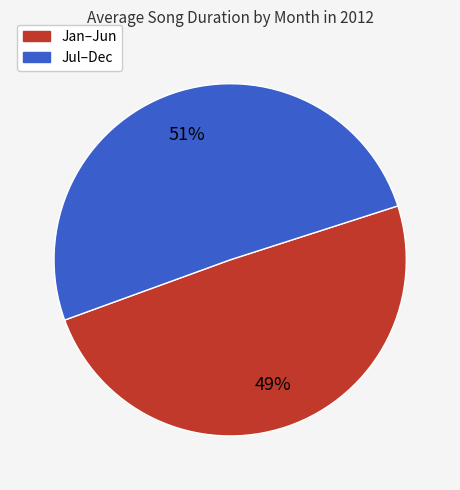

To the nearest percent, what is the average slice percentage?

50%